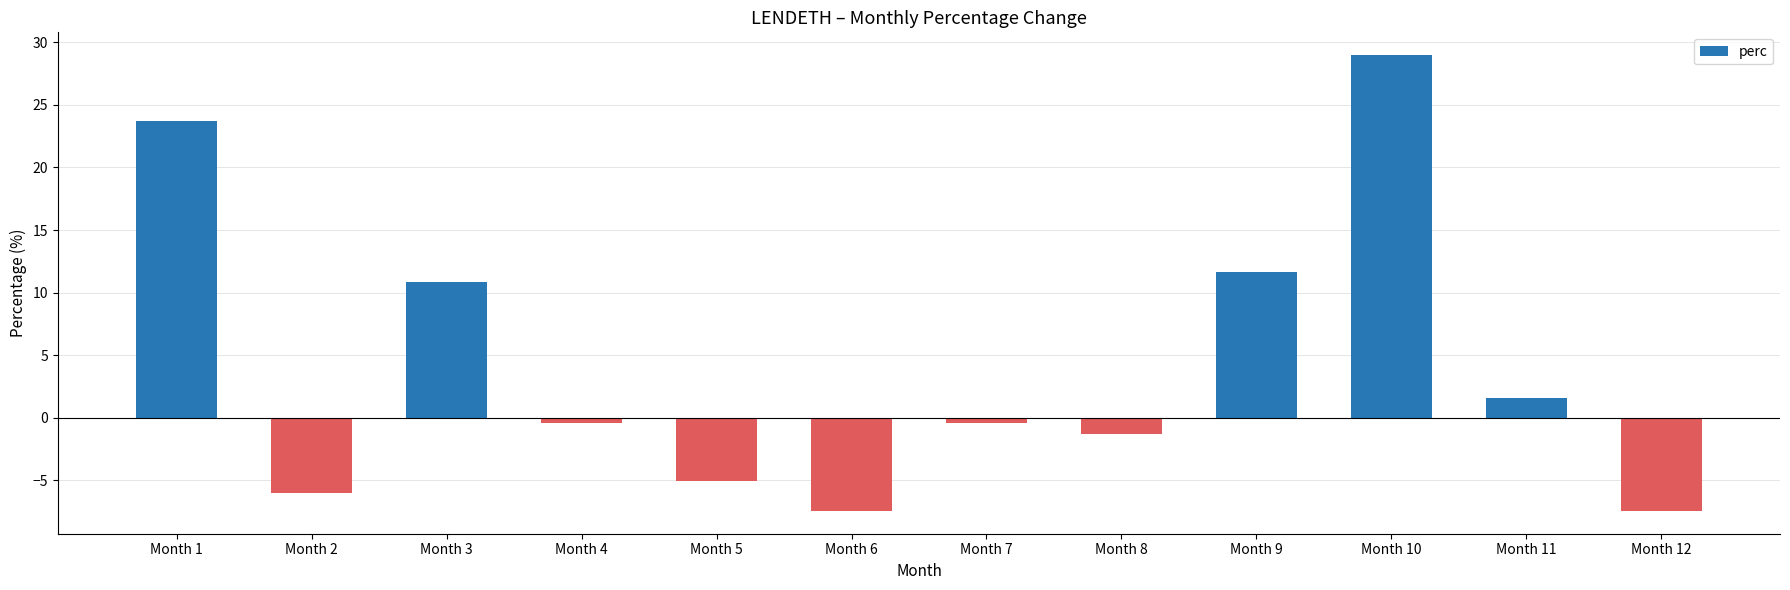

How many values are above zero?

5